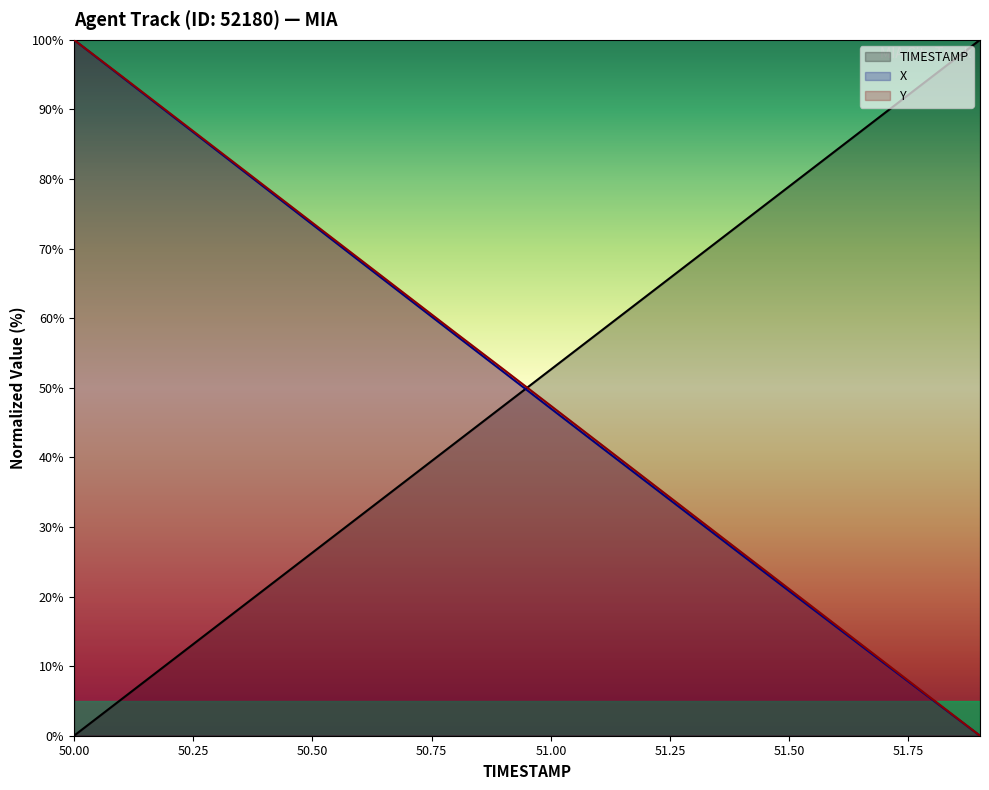

What is the maximum value for X?

100.0